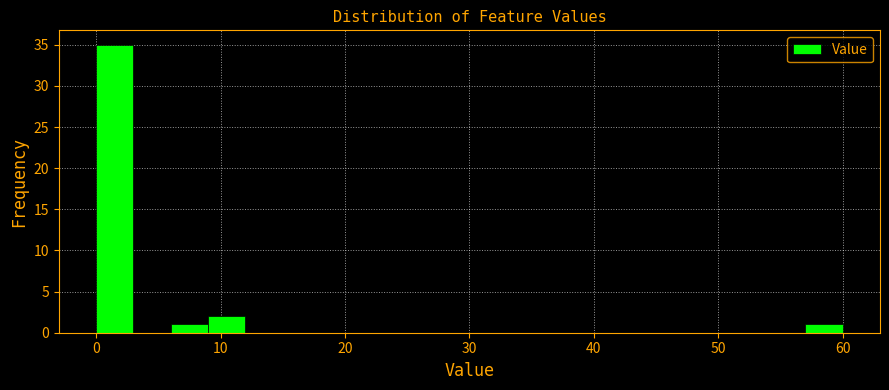

Around what value on the x-axis is the tallest bar? Give the approximate position of its centre, as read against the axis.

2